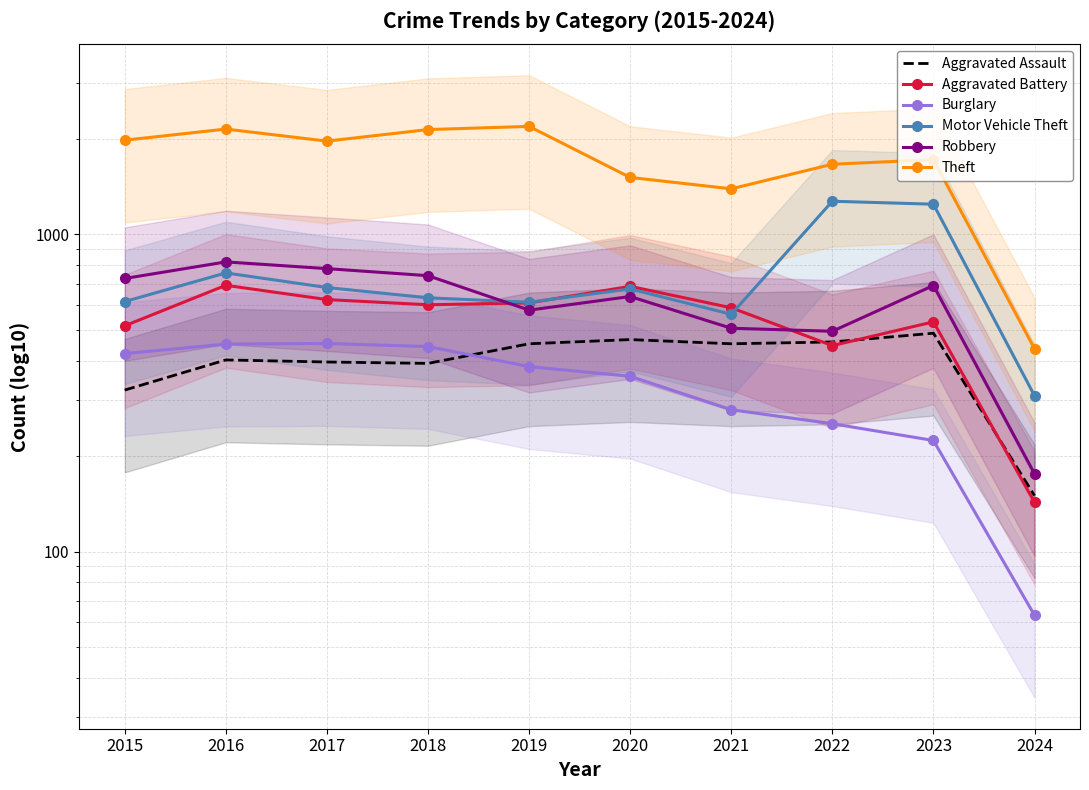

Reading left to right, transcribe all the data shown in this chart.

Aggravated Assault: 2015=323	2016=402	2017=396	2018=392	2019=452	2020=466	2021=452	2022=458	2023=488	2024=150
Aggravated Battery: 2015=515	2016=691	2017=623	2018=600	2019=608	2020=686	2021=587	2022=446	2023=530	2024=143
Burglary: 2015=421	2016=451	2017=453	2018=443	2019=383	2020=357	2021=280	2022=253	2023=224	2024=63
Motor Vehicle Theft: 2015=614	2016=756	2017=680	2018=631	2019=611	2020=673	2021=560	2022=1272	2023=1245	2024=310
Robbery: 2015=726	2016=819	2017=780	2018=741	2019=577	2020=637	2021=506	2022=495	2023=690	2024=176
Theft: 2015=1981	2016=2148	2017=1968	2018=2140	2019=2190	2020=1512	2021=1392	2022=1664	2023=1720	2024=436